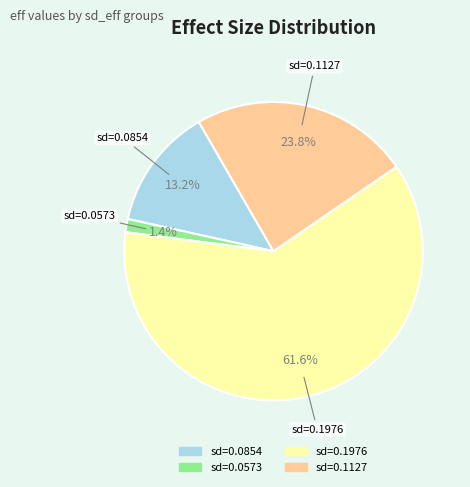

Is there any slice that represents more than half of the pie?

Yes